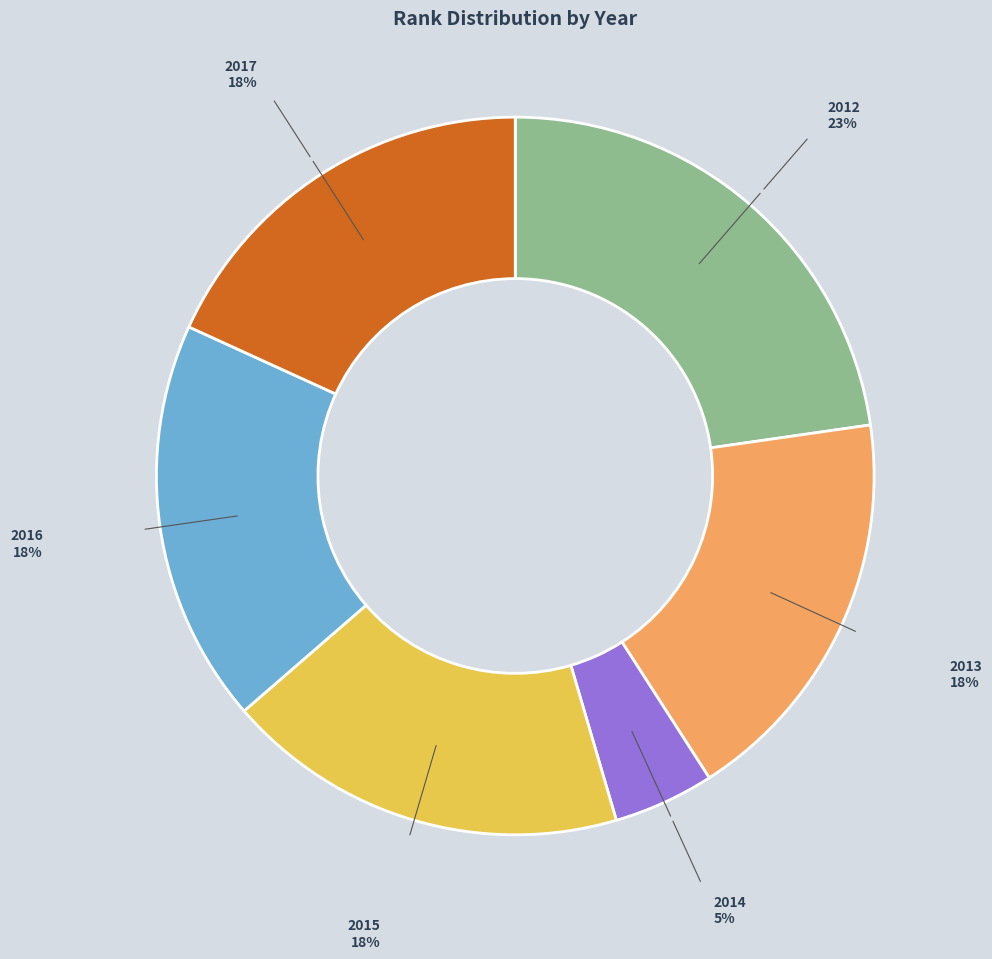

True or false: 2015 accounts for 6% of the total.

False